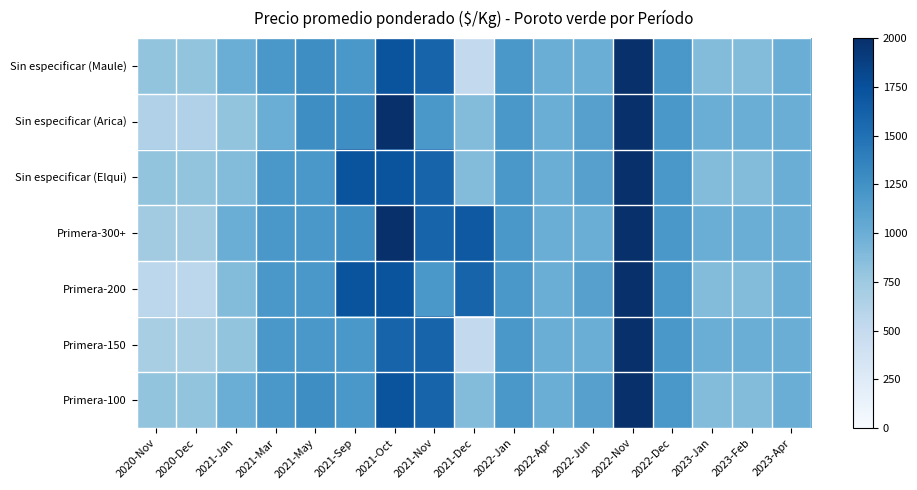

Which label corresponds to the largest value in the chart?

2022-Nov